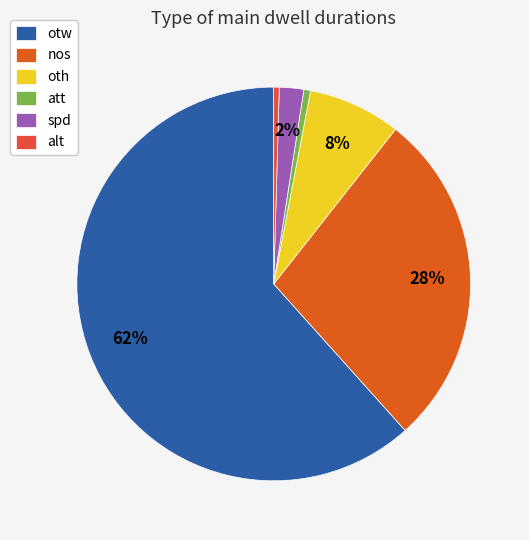

Which has a higher value, oth or att?

oth